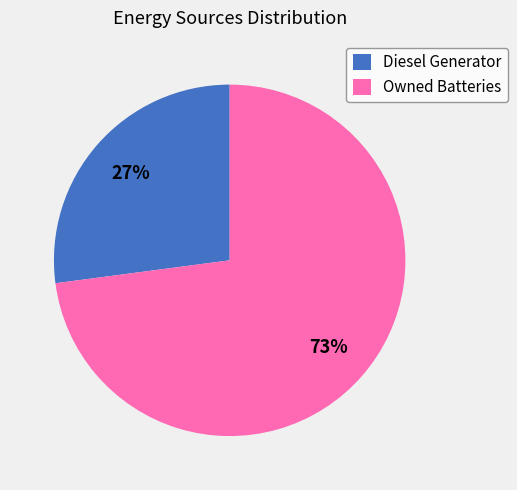

What percentage is the Diesel Generator slice, to the nearest percent?

27%